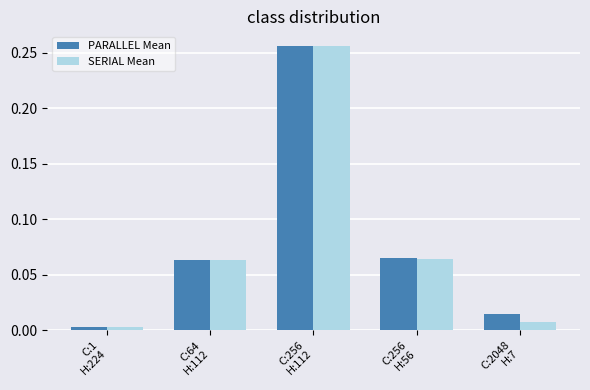

What is the sum of all PARALLEL Mean values?

0.4